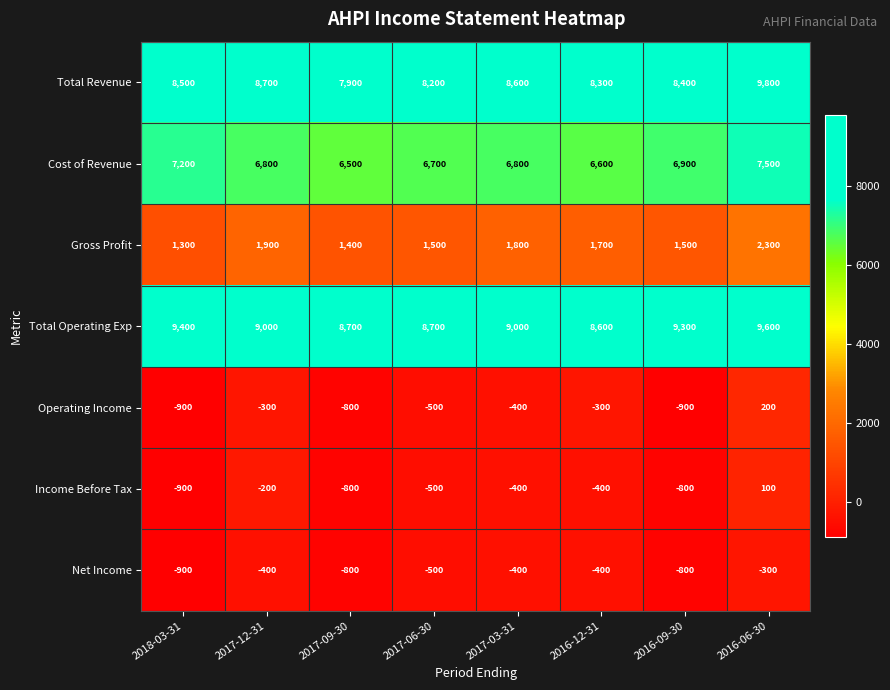

List the series in order of their peak value, lowest first.

Net Income, Income Before Tax, Operating Income, Gross Profit, Cost of Revenue, Total Operating Exp, Total Revenue